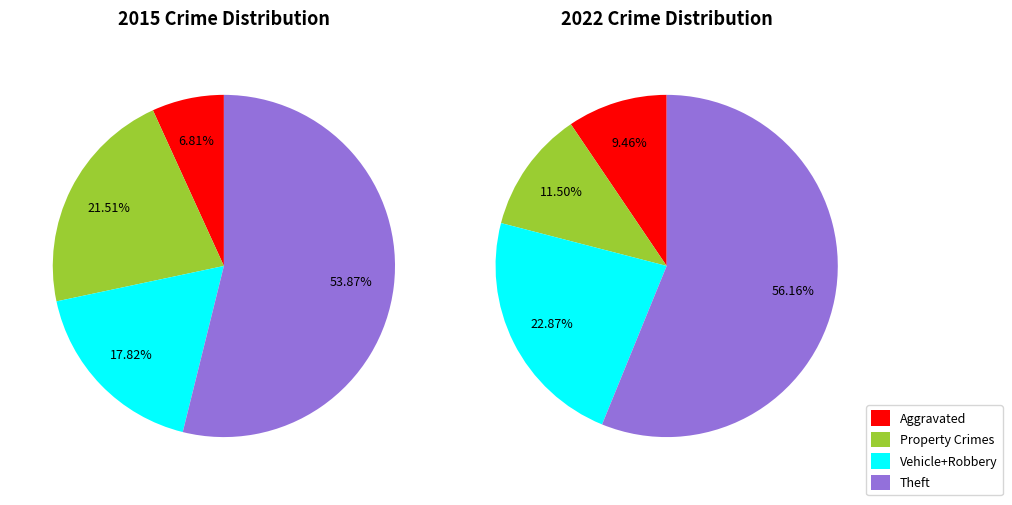

Which slice is the largest?

Theft